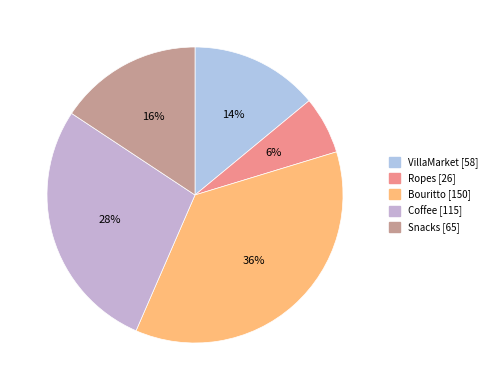

How many slices are in this pie chart?

5